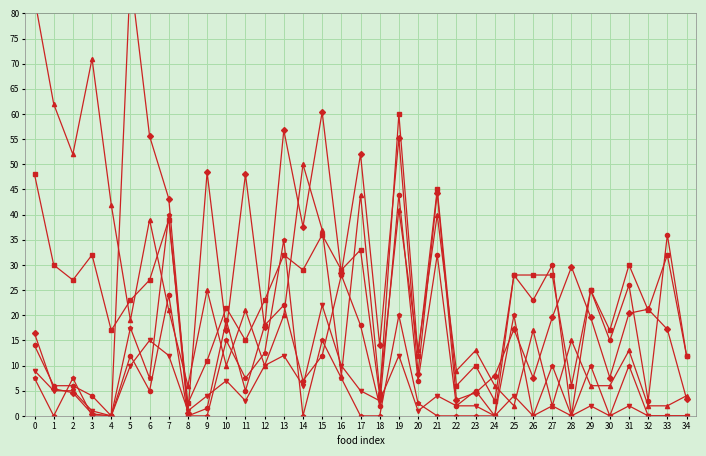

What is the sum of the sodium values at 7 and 29?

62.8